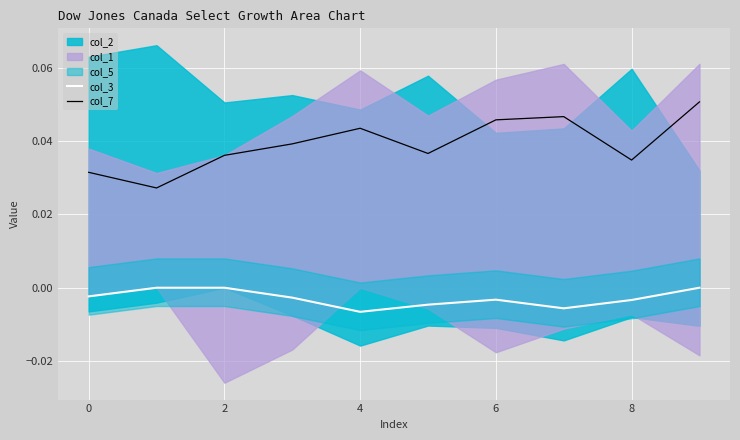

True or false: col_7 and col_3 intersect in this chart.

False